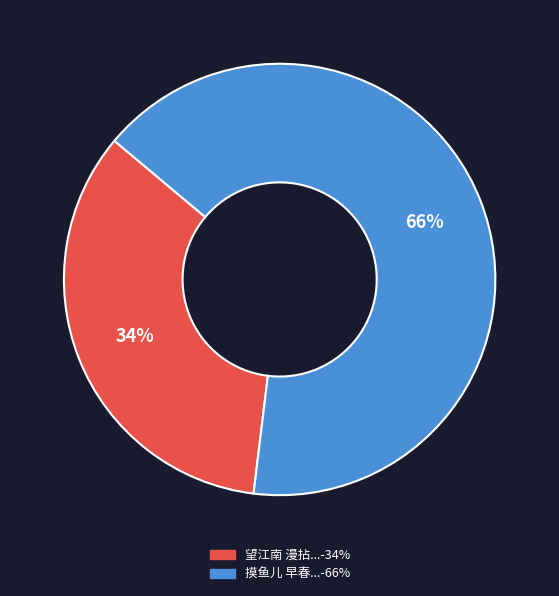

To the nearest percent, what is the average slice percentage?

50%